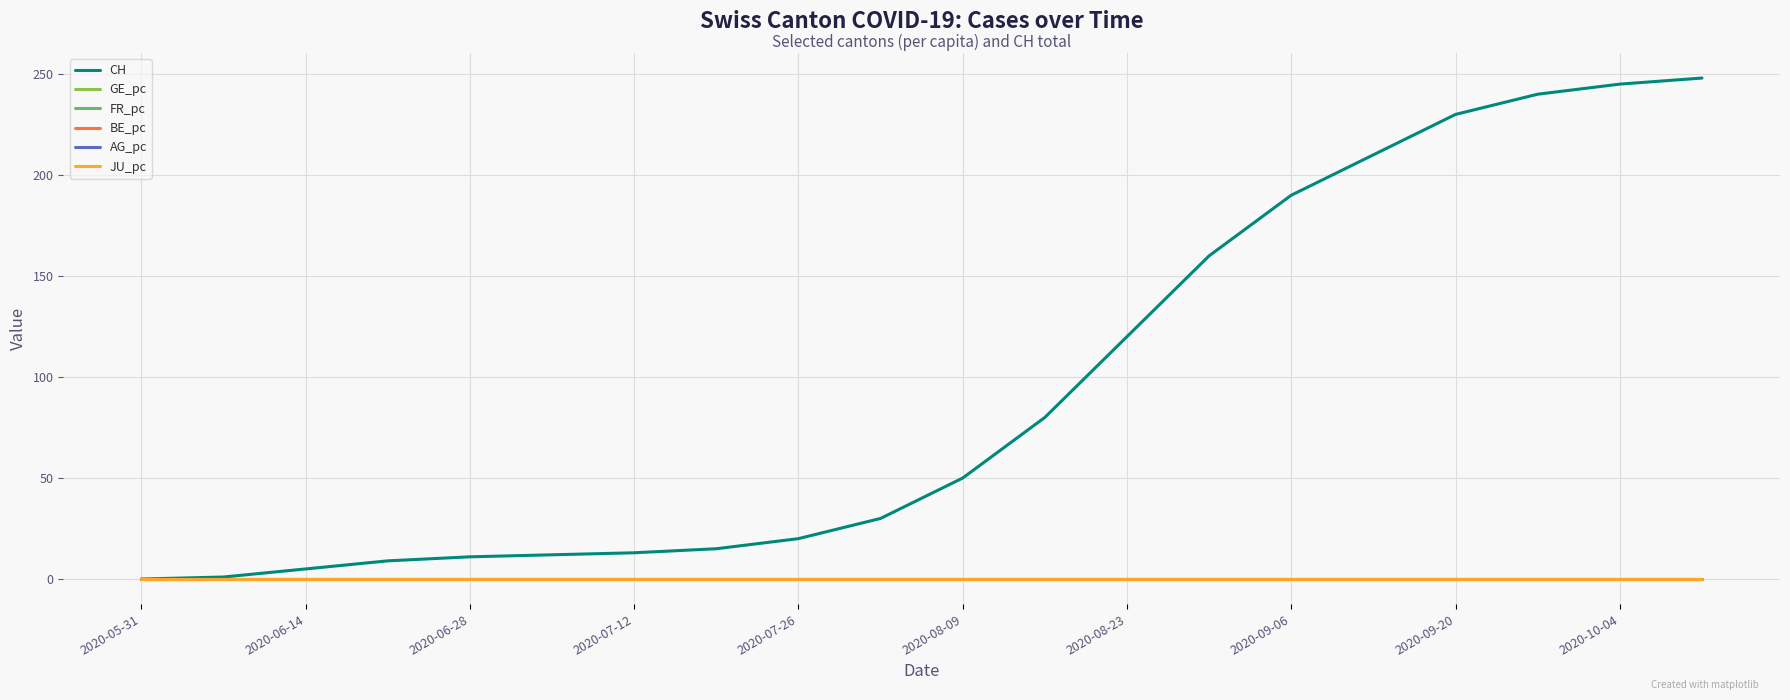

What is the greatest value displayed?

248.0